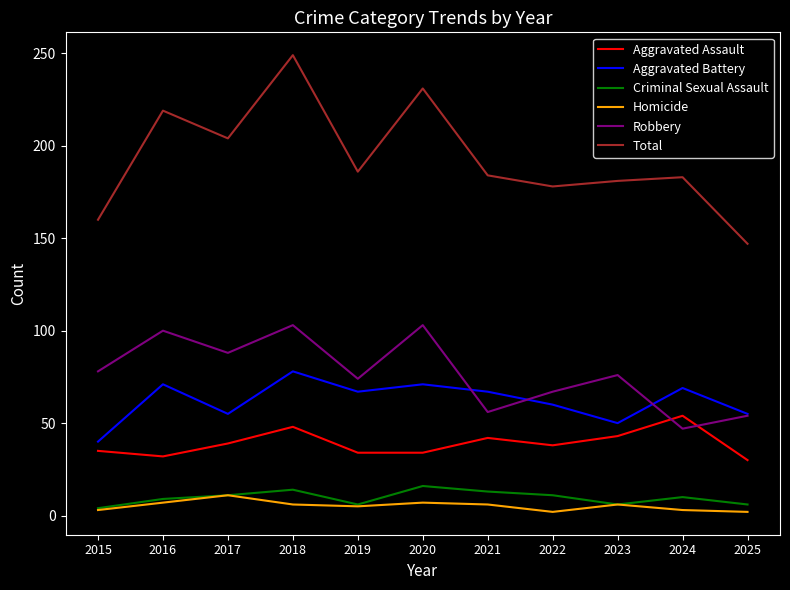

What is the difference between the maximum and minimum values in the Aggravated Assault series?

24